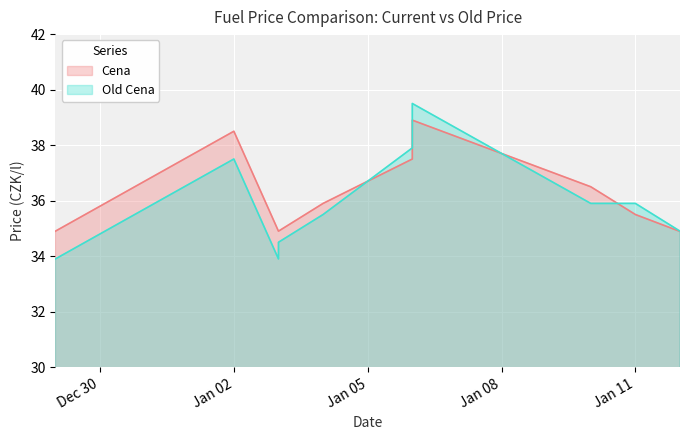

Which series has the largest range (max minus min)?

Old Cena